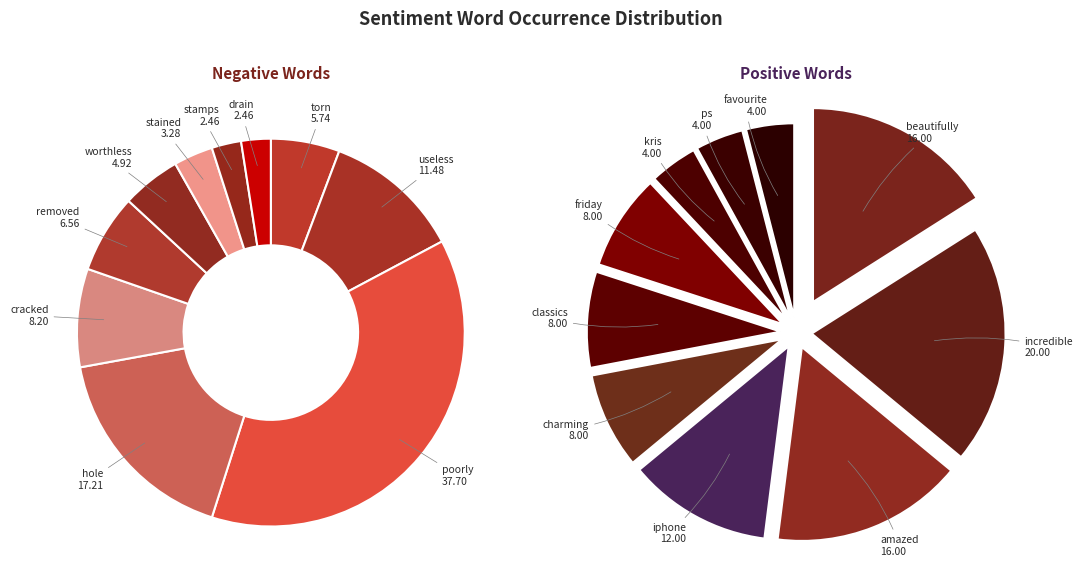

How many segments does this pie chart have?

10